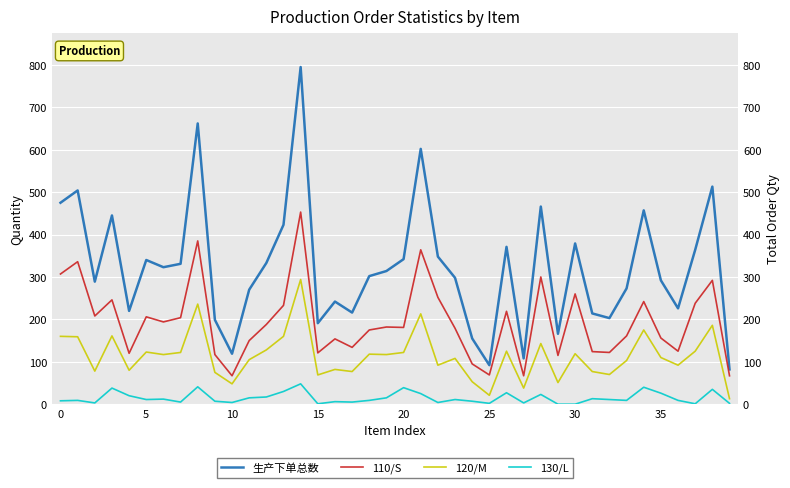

At which category is the sum across all series the highest?

14